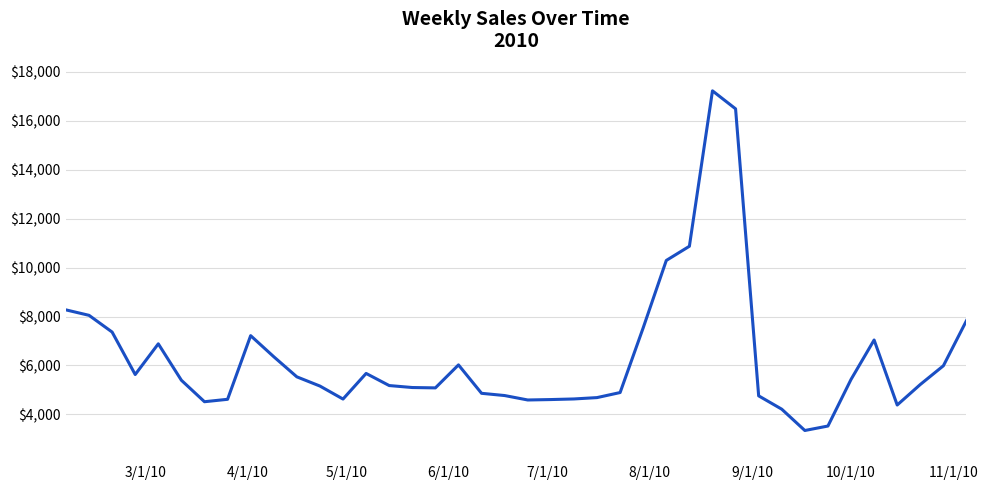

How many distinct data groups are displayed?

1